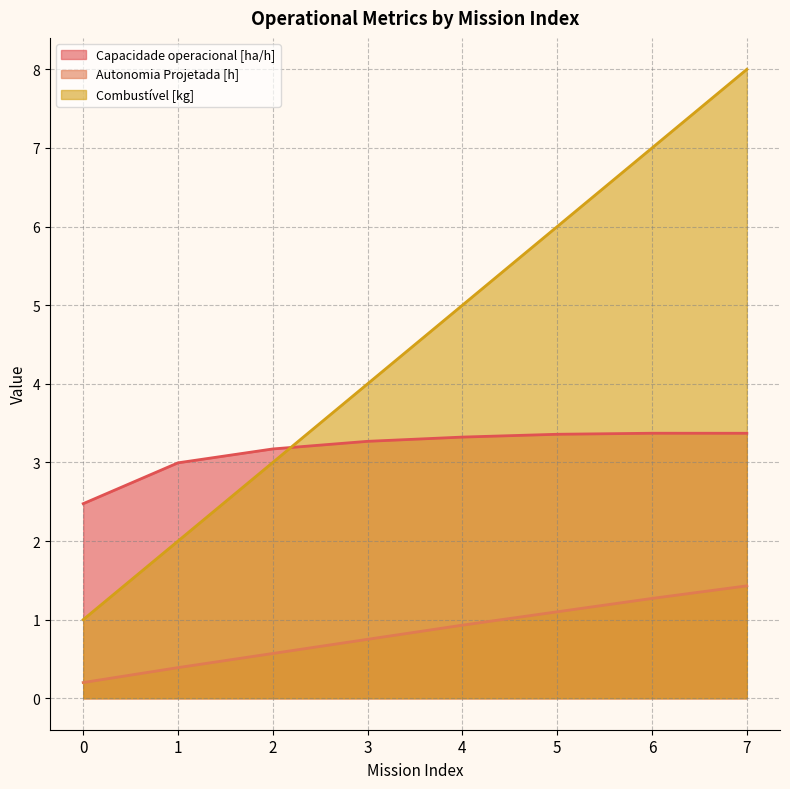

List the labels in order of Capacidade operacional [ha/h] value, smallest first.

0, 1, 2, 3, 4, 5, 7, 6